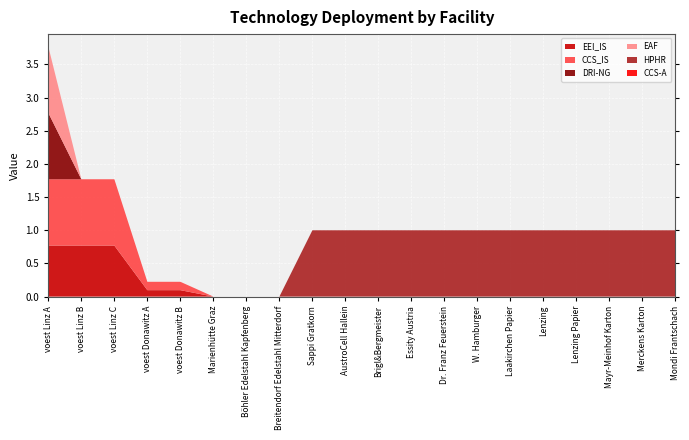

Reading left to right, transcribe all the data shown in this chart.

EEI_IS: voest Linz A=0.8	voest Linz B=0.8	voest Linz C=0.8	voest Donawitz A=0.1	voest Donawitz B=0.1	Marienhütte Graz=0.0	Böhler Edelstahl Kapfenberg=0.0	Breitendorf Edelstahl Mitterdorf=0.0	Sappi Gratkorn=0.0	AustroCell Hallein=0.0	Brigl&Bergmeister=0.0	Essity Austria=0.0	Dr. Franz Feuerstein=0.0	W. Hamburger=0.0	Laakirchen Papier=0.0	Lenzing=0.0	Lenzing Papier=0.0	Mayr-Meinhof Karton=0.0	Merckens Karton=0.0	Mondi Frantschach=0.0
CCS_IS: voest Linz A=1.0	voest Linz B=1.0	voest Linz C=1.0	voest Donawitz A=0.1	voest Donawitz B=0.1	Marienhütte Graz=0.0	Böhler Edelstahl Kapfenberg=0.0	Breitendorf Edelstahl Mitterdorf=0.0	Sappi Gratkorn=0.0	AustroCell Hallein=0.0	Brigl&Bergmeister=0.0	Essity Austria=0.0	Dr. Franz Feuerstein=0.0	W. Hamburger=0.0	Laakirchen Papier=0.0	Lenzing=0.0	Lenzing Papier=0.0	Mayr-Meinhof Karton=0.0	Merckens Karton=0.0	Mondi Frantschach=0.0
DRI-NG: voest Linz A=1.0	voest Linz B=0.0	voest Linz C=0.0	voest Donawitz A=0.0	voest Donawitz B=0.0	Marienhütte Graz=0.0	Böhler Edelstahl Kapfenberg=0.0	Breitendorf Edelstahl Mitterdorf=0.0	Sappi Gratkorn=0.0	AustroCell Hallein=0.0	Brigl&Bergmeister=0.0	Essity Austria=0.0	Dr. Franz Feuerstein=0.0	W. Hamburger=0.0	Laakirchen Papier=0.0	Lenzing=0.0	Lenzing Papier=0.0	Mayr-Meinhof Karton=0.0	Merckens Karton=0.0	Mondi Frantschach=0.0
EAF: voest Linz A=1.0	voest Linz B=0.0	voest Linz C=0.0	voest Donawitz A=0.0	voest Donawitz B=0.0	Marienhütte Graz=0.0	Böhler Edelstahl Kapfenberg=0.0	Breitendorf Edelstahl Mitterdorf=0.0	Sappi Gratkorn=0.0	AustroCell Hallein=0.0	Brigl&Bergmeister=0.0	Essity Austria=0.0	Dr. Franz Feuerstein=0.0	W. Hamburger=0.0	Laakirchen Papier=0.0	Lenzing=0.0	Lenzing Papier=0.0	Mayr-Meinhof Karton=0.0	Merckens Karton=0.0	Mondi Frantschach=0.0
HPHR: voest Linz A=0.0	voest Linz B=0.0	voest Linz C=0.0	voest Donawitz A=0.0	voest Donawitz B=0.0	Marienhütte Graz=0.0	Böhler Edelstahl Kapfenberg=0.0	Breitendorf Edelstahl Mitterdorf=0.0	Sappi Gratkorn=1.0	AustroCell Hallein=1.0	Brigl&Bergmeister=1.0	Essity Austria=1.0	Dr. Franz Feuerstein=1.0	W. Hamburger=1.0	Laakirchen Papier=1.0	Lenzing=1.0	Lenzing Papier=1.0	Mayr-Meinhof Karton=1.0	Merckens Karton=1.0	Mondi Frantschach=1.0
CCS-A: voest Linz A=0.0	voest Linz B=0.0	voest Linz C=0.0	voest Donawitz A=0.0	voest Donawitz B=0.0	Marienhütte Graz=0.0	Böhler Edelstahl Kapfenberg=0.0	Breitendorf Edelstahl Mitterdorf=0.0	Sappi Gratkorn=0.0	AustroCell Hallein=0.0	Brigl&Bergmeister=0.0	Essity Austria=0.0	Dr. Franz Feuerstein=0.0	W. Hamburger=0.0	Laakirchen Papier=0.0	Lenzing=0.0	Lenzing Papier=0.0	Mayr-Meinhof Karton=0.0	Merckens Karton=0.0	Mondi Frantschach=0.0